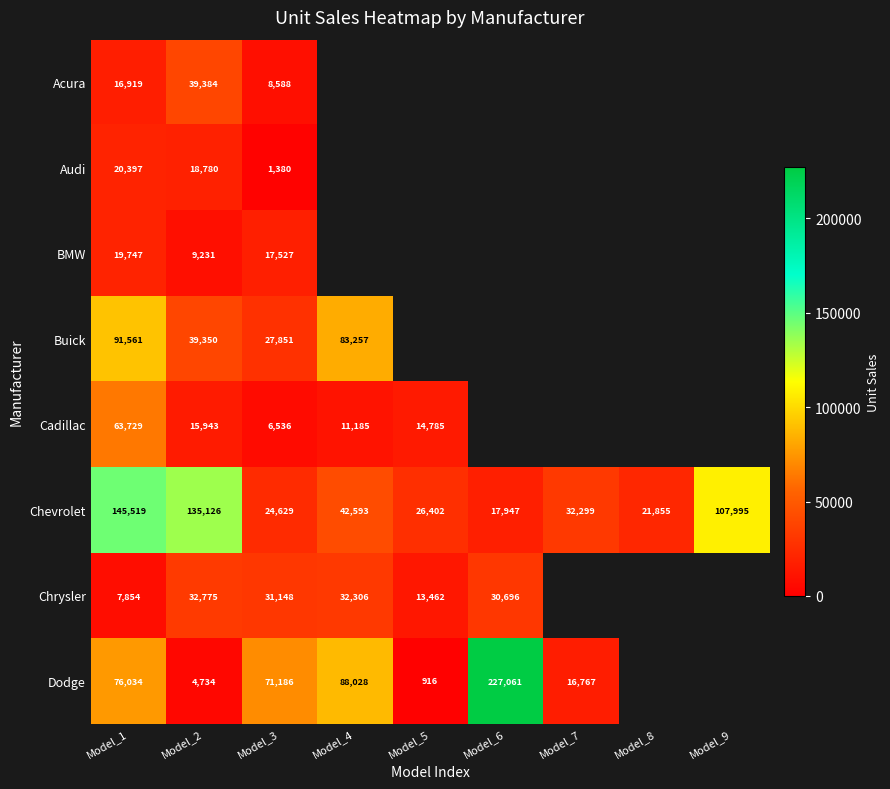

What is the difference between the highest and lowest values at Model_1?

137665